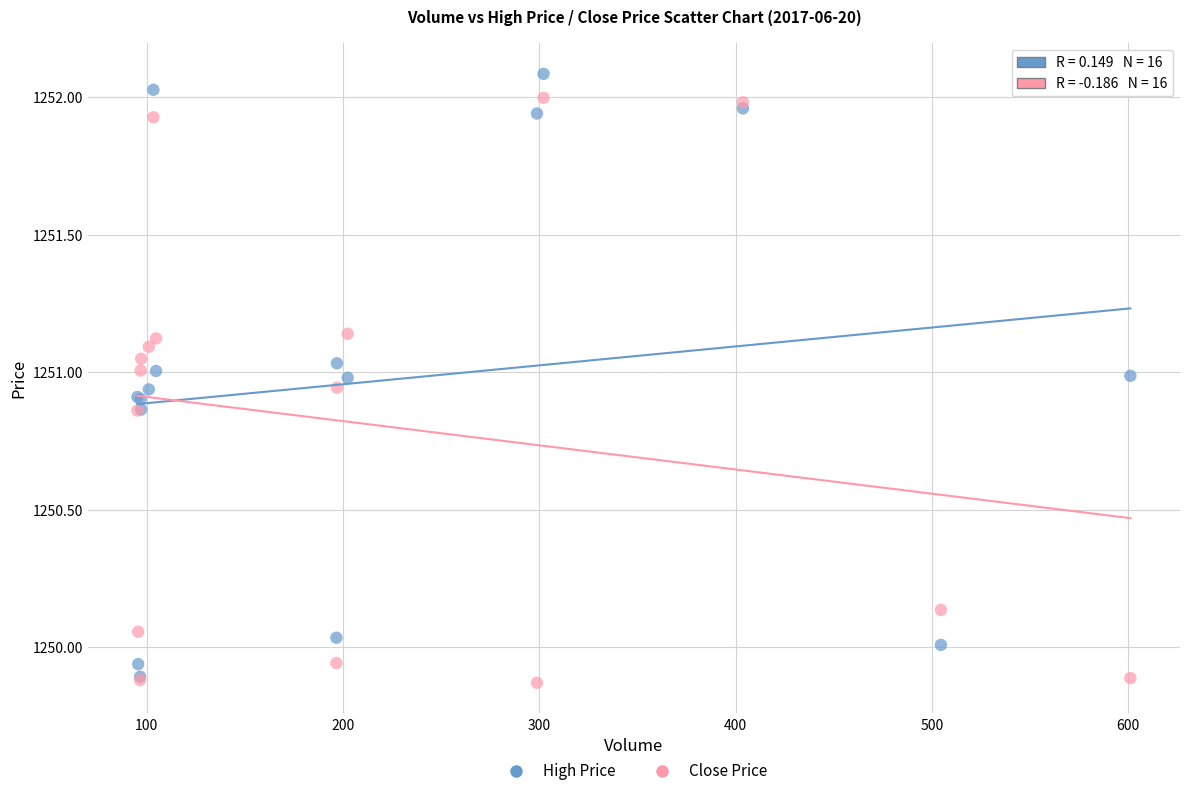

Which series reaches the maximum Y coordinate?

High Price